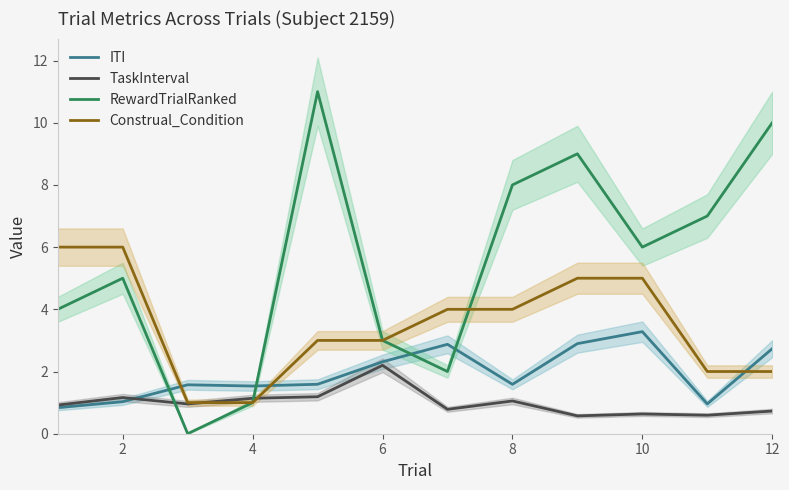

In RewardTrialRanked, how many points are higher than both neighbors (excluding endpoints)?

3